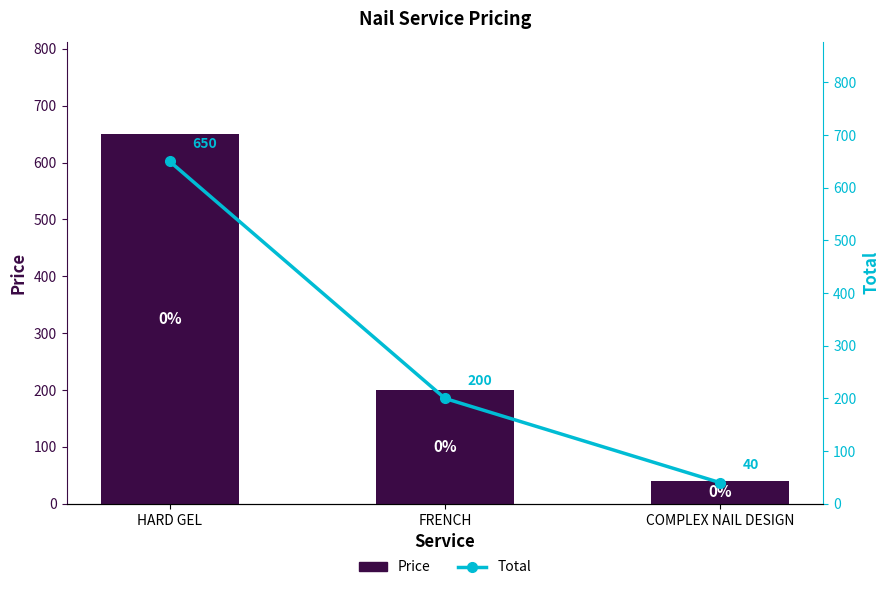

Which has a higher value, FRENCH or HARD GEL?

HARD GEL